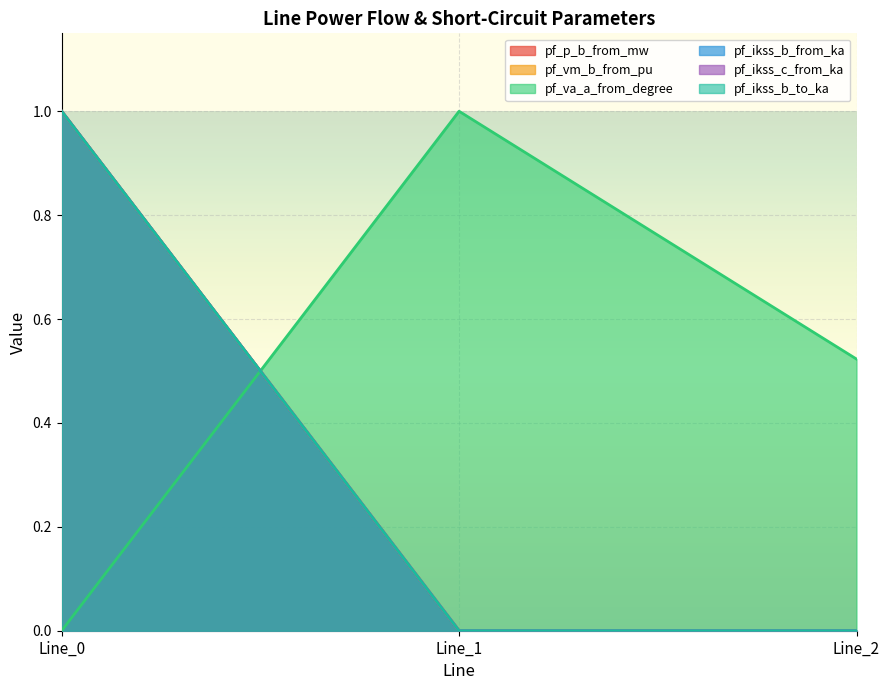

How many lines are shown in the chart?

6